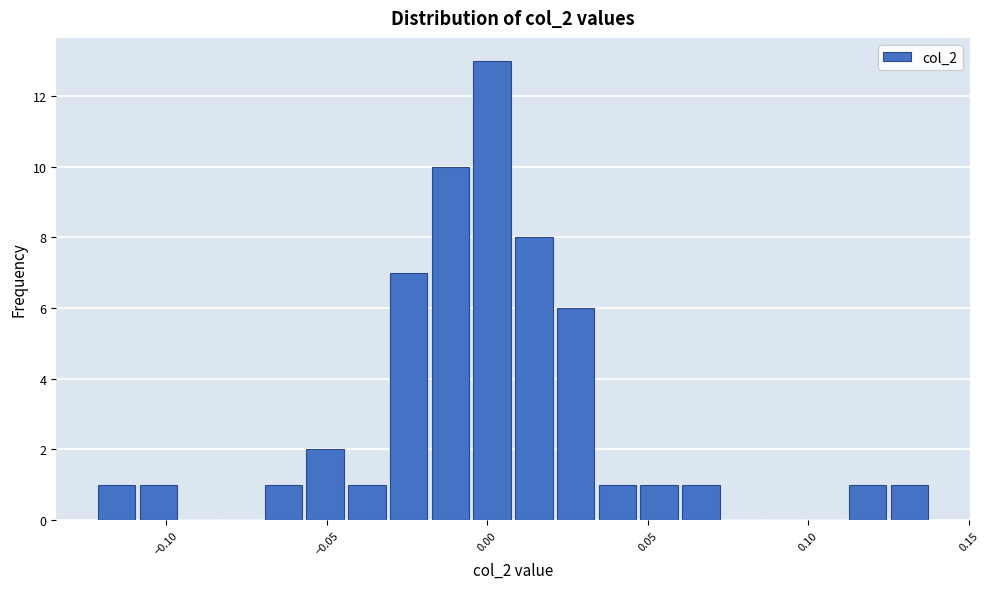

Around what value on the x-axis is the tallest bar? Give the approximate position of its centre, as read against the axis.

0.000